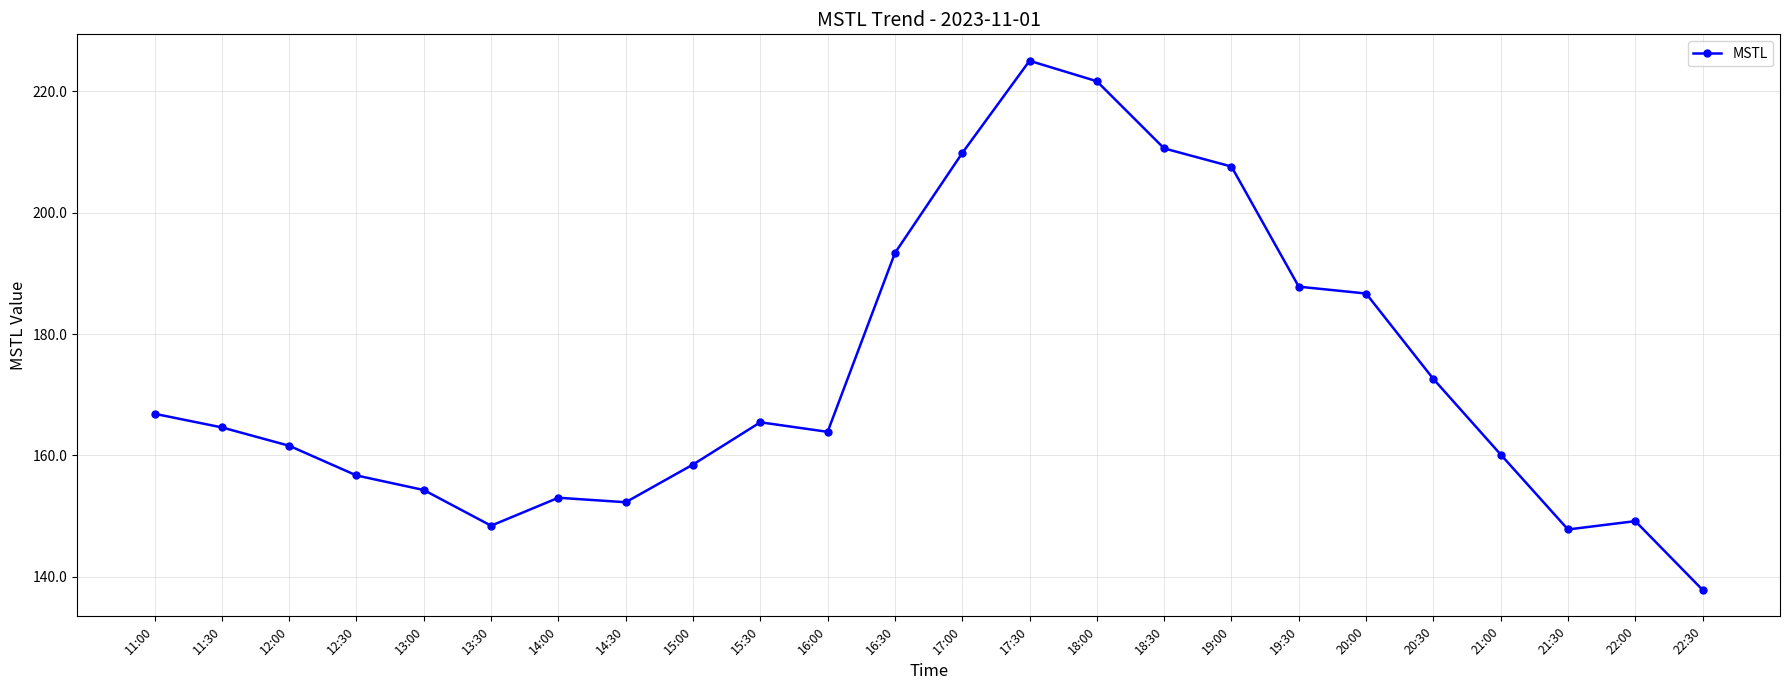

What is the minimum value shown in the chart?

137.8